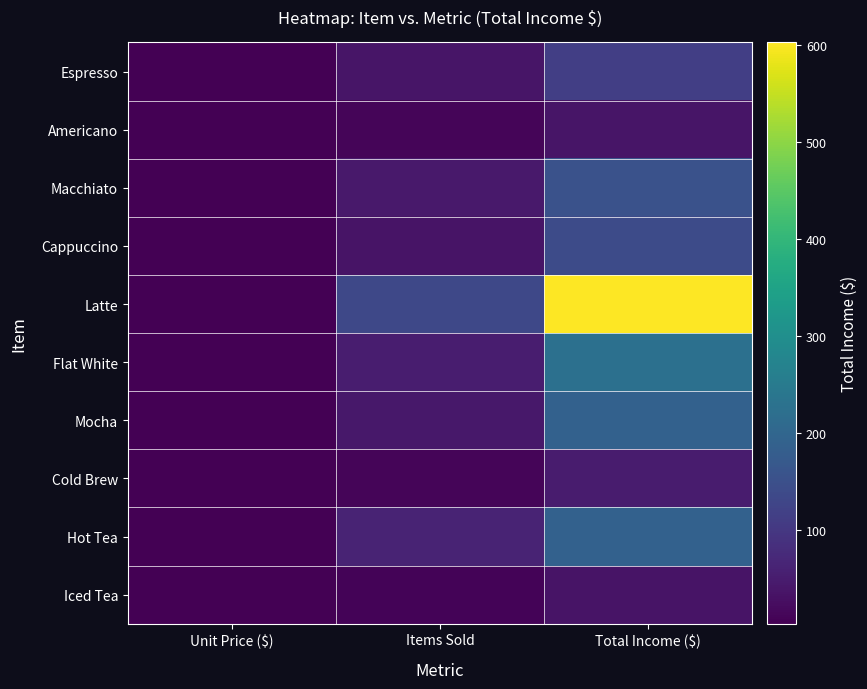

At which category is the sum across all series the highest?

Total Income ($)